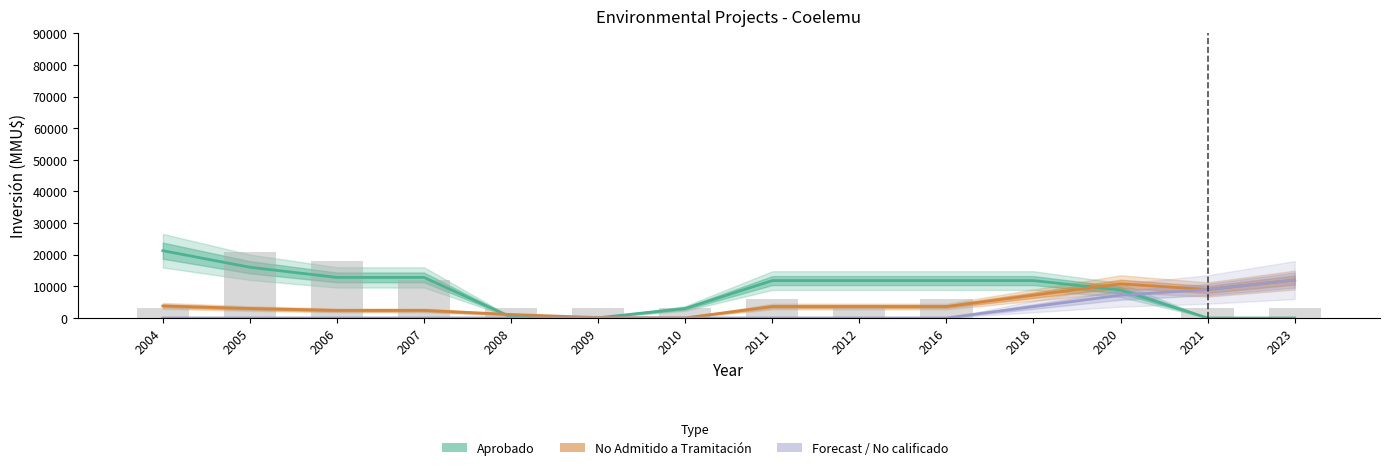

Is it true that No Admitido equals 5756.9 at 2012?

False